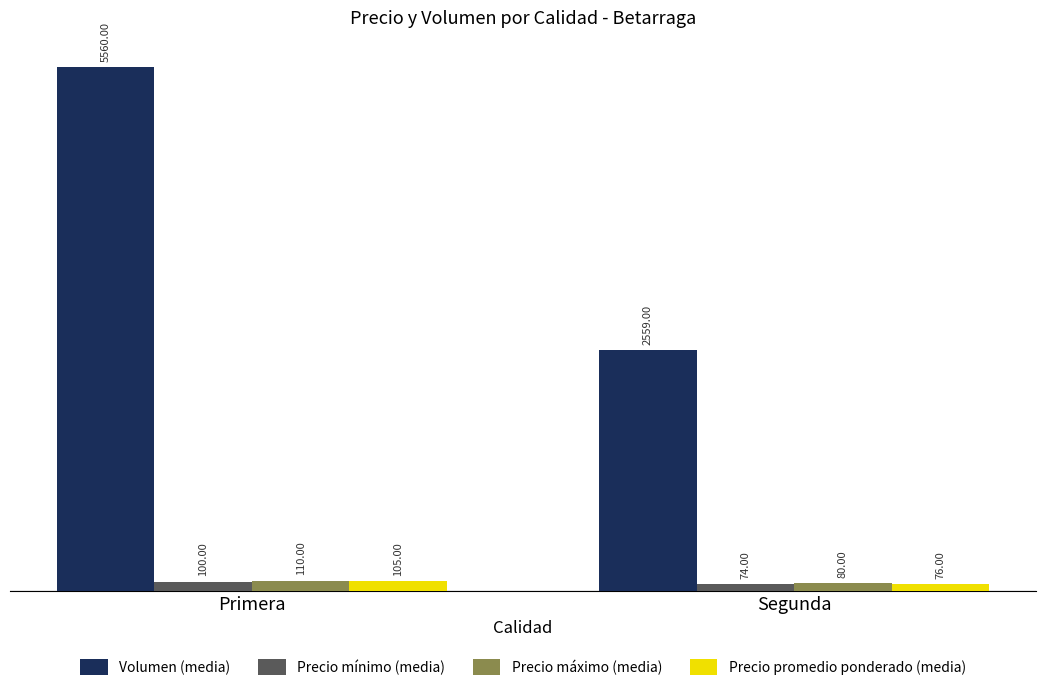

Which series has the widest spread of values?

Volumen (media)